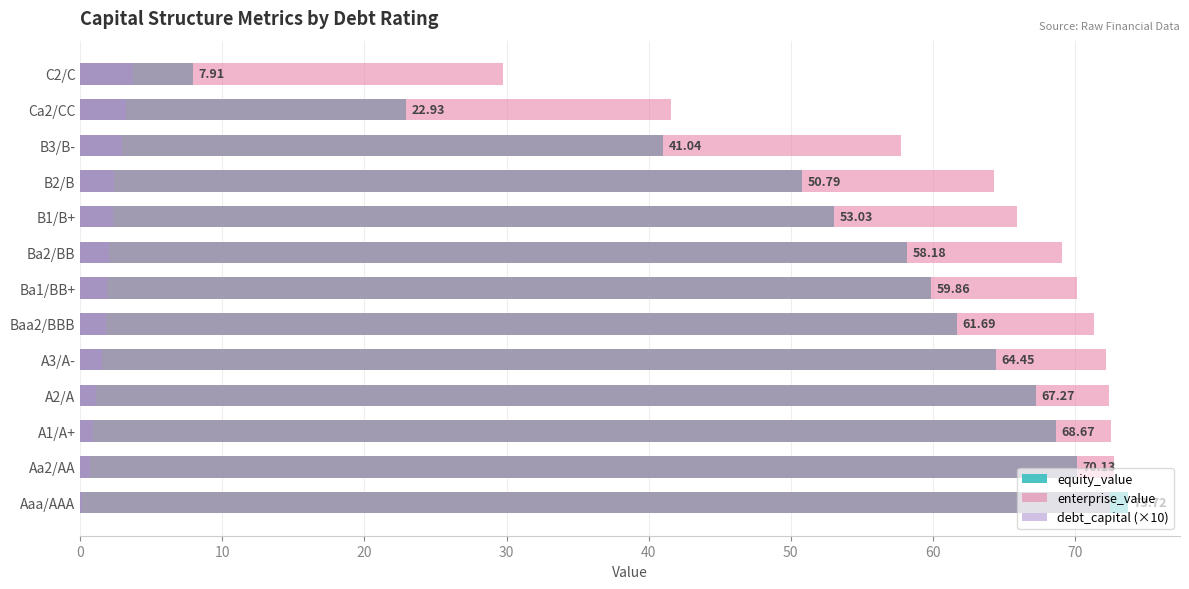

Does the chart contain any negative values?

No